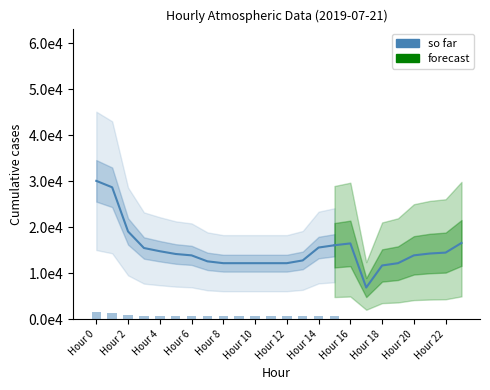

What is the label of the 13th bar from the left?

Hour 12